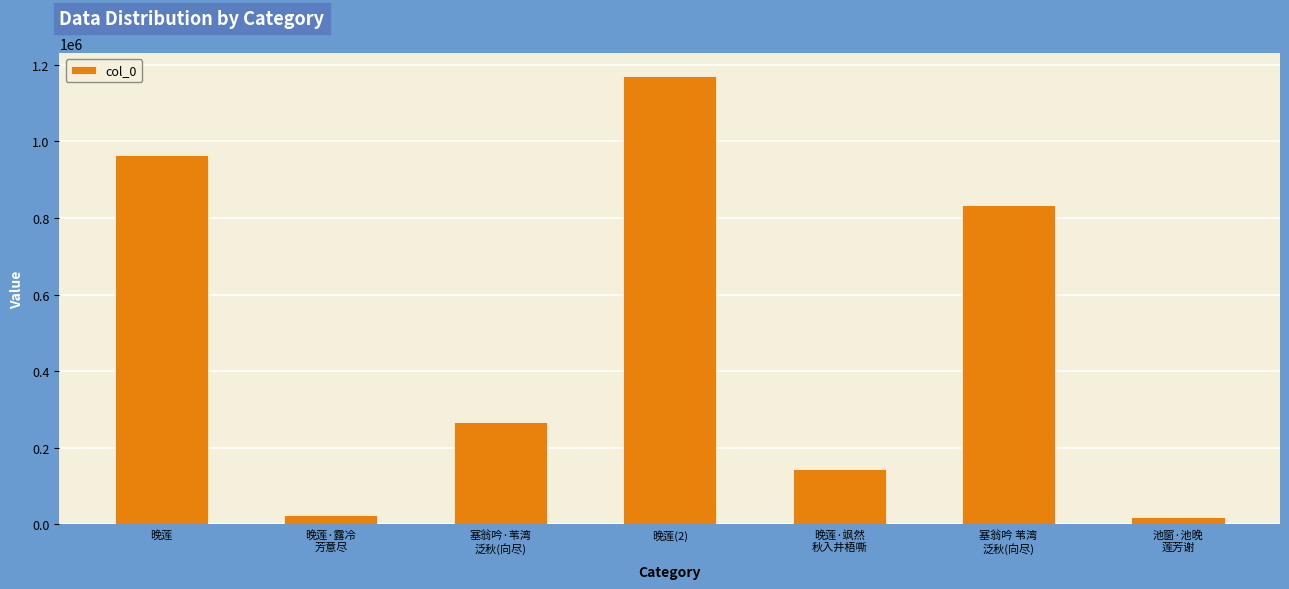

At which category does the chart reach its peak across all series?

晚莲(2)